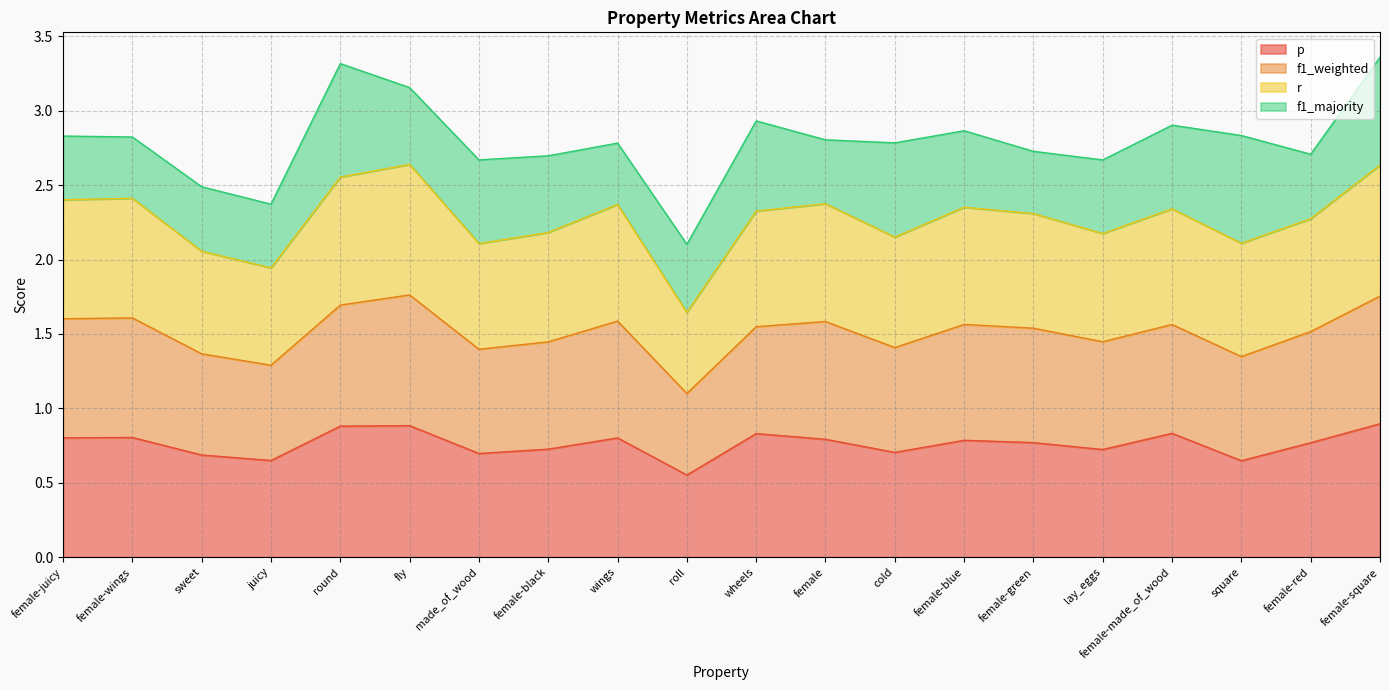

Rank the categories by p value from lowest to highest.

roll, square, juicy, sweet, made_of_wood, cold, lay_eggs, female-black, female-red, female-green, female-blue, female, wings, female-juicy, female-wings, wheels, female-made_of_wood, round, fly, female-square